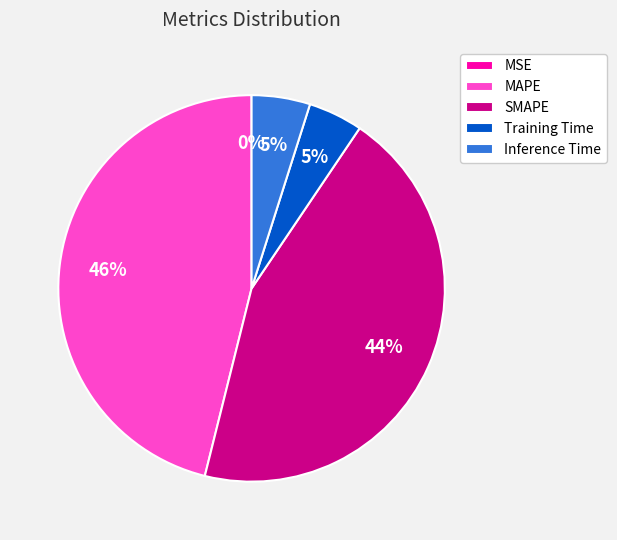

What is the largest slice in the pie chart?

MAPE